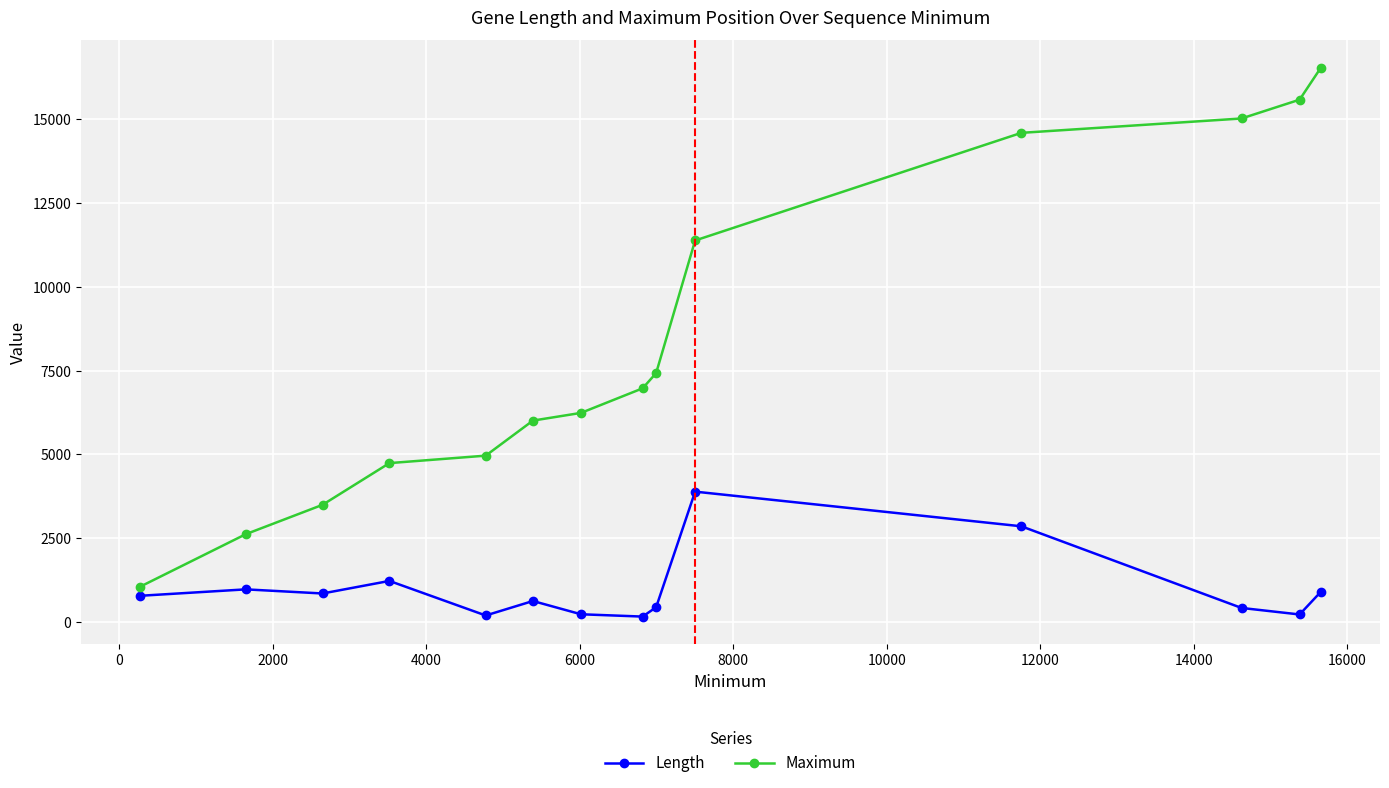

What is the average value of the Maximum series?

8329